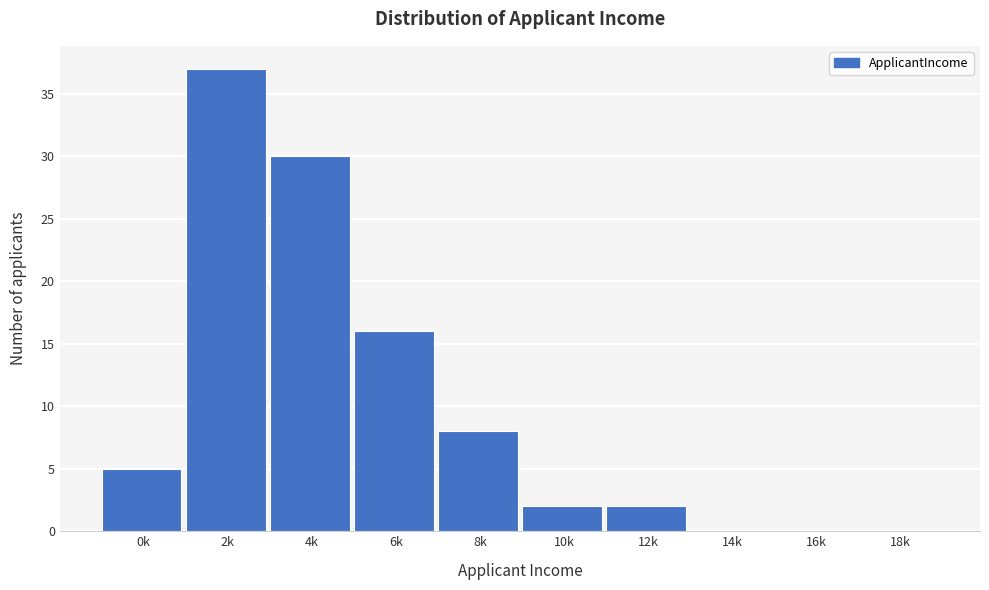

Reading right to left, extract all data points from this chart.

18k=0	16k=0	14k=0	12k=2	10k=2	8k=8	6k=16	4k=30	2k=37	0k=5